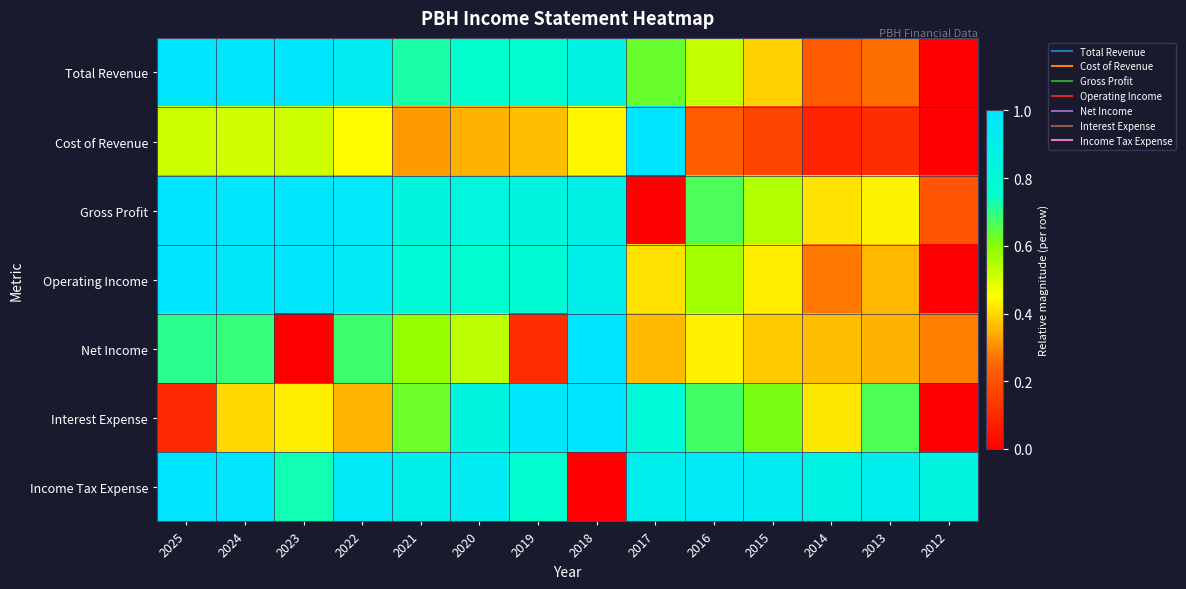

Reading left to right, extract all data points from this chart.

Total Revenue: 2025=1.0	2024=1.0	2023=1.0	2022=0.9	2021=0.7	2020=0.7	2019=0.8	2018=0.9	2017=0.6	2016=0.5	2015=0.4	2014=0.2	2013=0.3	2012=0.0
Cost of Revenue: 2025=0.5	2024=0.5	2023=0.5	2022=0.4	2021=0.3	2020=0.4	2019=0.4	2018=0.4	2017=1.0	2016=0.2	2015=0.2	2014=0.1	2013=0.1	2012=0.0
Gross Profit: 2025=1.0	2024=1.0	2023=1.0	2022=1.0	2021=0.8	2020=0.8	2019=0.8	2018=0.9	2017=0.0	2016=0.7	2015=0.5	2014=0.4	2013=0.4	2012=0.2
Operating Income: 2025=1.0	2024=1.0	2023=1.0	2022=0.9	2021=0.8	2020=0.8	2019=0.8	2018=0.9	2017=0.4	2016=0.6	2015=0.4	2014=0.3	2013=0.4	2012=0.0
Net Income: 2025=0.7	2024=0.7	2023=0.0	2022=0.7	2021=0.6	2020=0.5	2019=0.1	2018=1.0	2017=0.4	2016=0.4	2015=0.4	2014=0.4	2013=0.4	2012=0.3
Interest Expense: 2025=0.1	2024=0.4	2023=0.4	2022=0.4	2021=0.6	2020=0.8	2019=1.0	2018=1.0	2017=0.8	2016=0.7	2015=0.6	2014=0.4	2013=0.7	2012=0.0
Income Tax Expense: 2025=1.0	2024=1.0	2023=0.7	2022=1.0	2021=0.9	2020=0.9	2019=0.8	2018=0.0	2017=0.9	2016=1.0	2015=0.9	2014=0.9	2013=0.9	2012=0.8